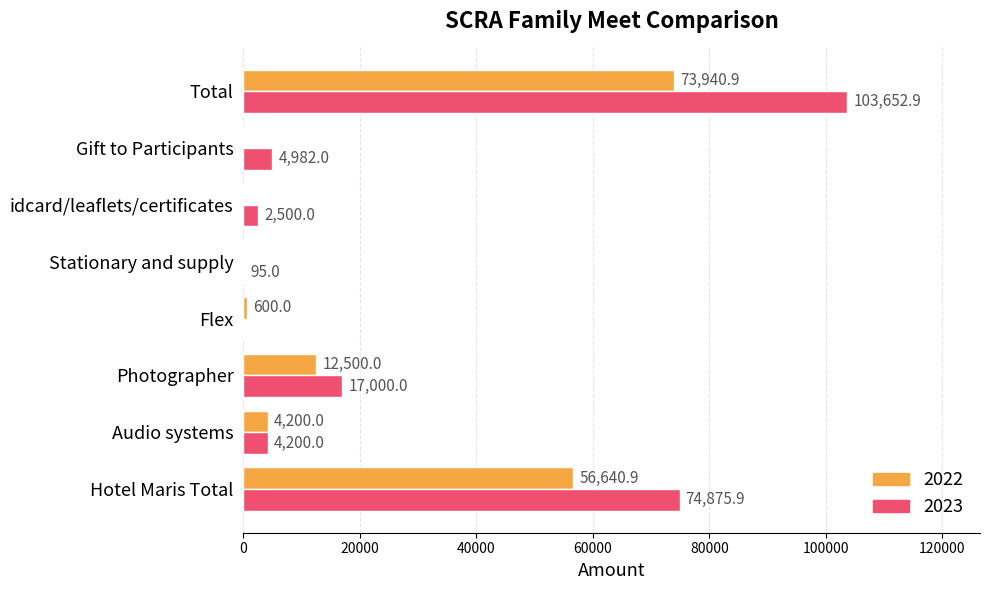

Is it true that 2023 equals 174728.2 at Total?

False